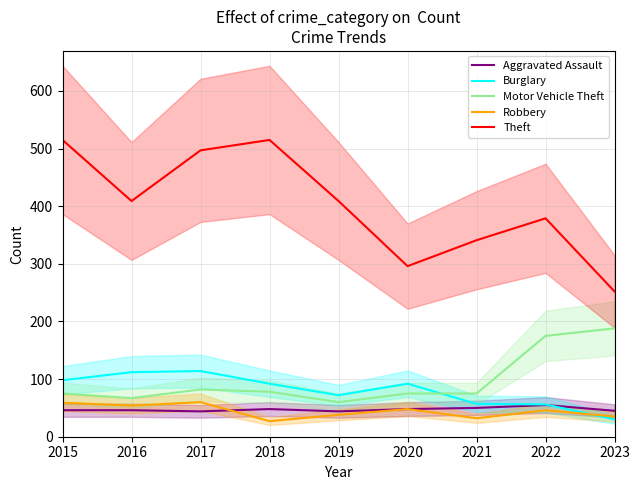

How many data points does each series have?

9